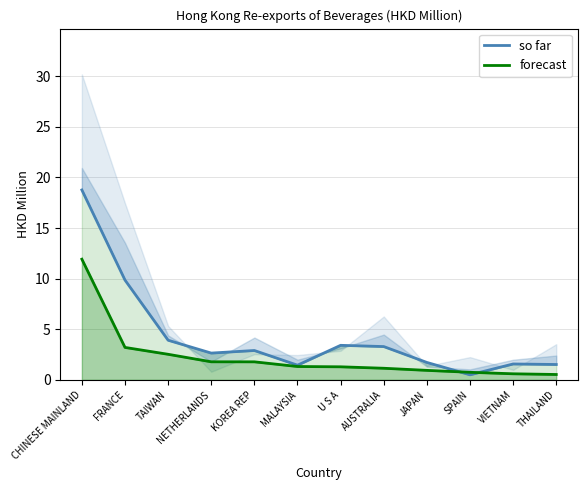

At which label is so far closest to 9?

FRANCE